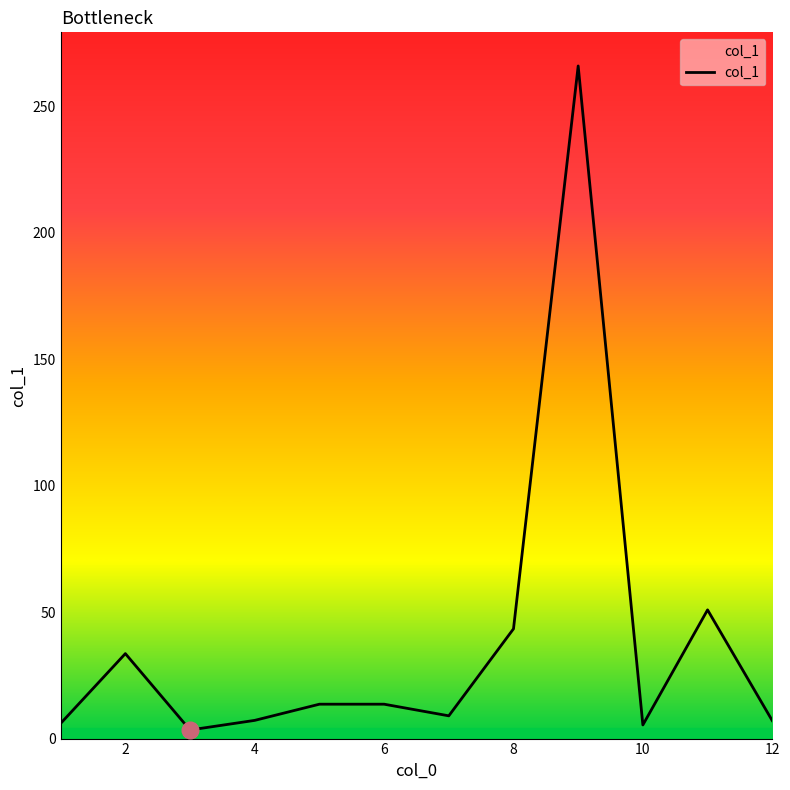

Count the number of values greater than 13.

6